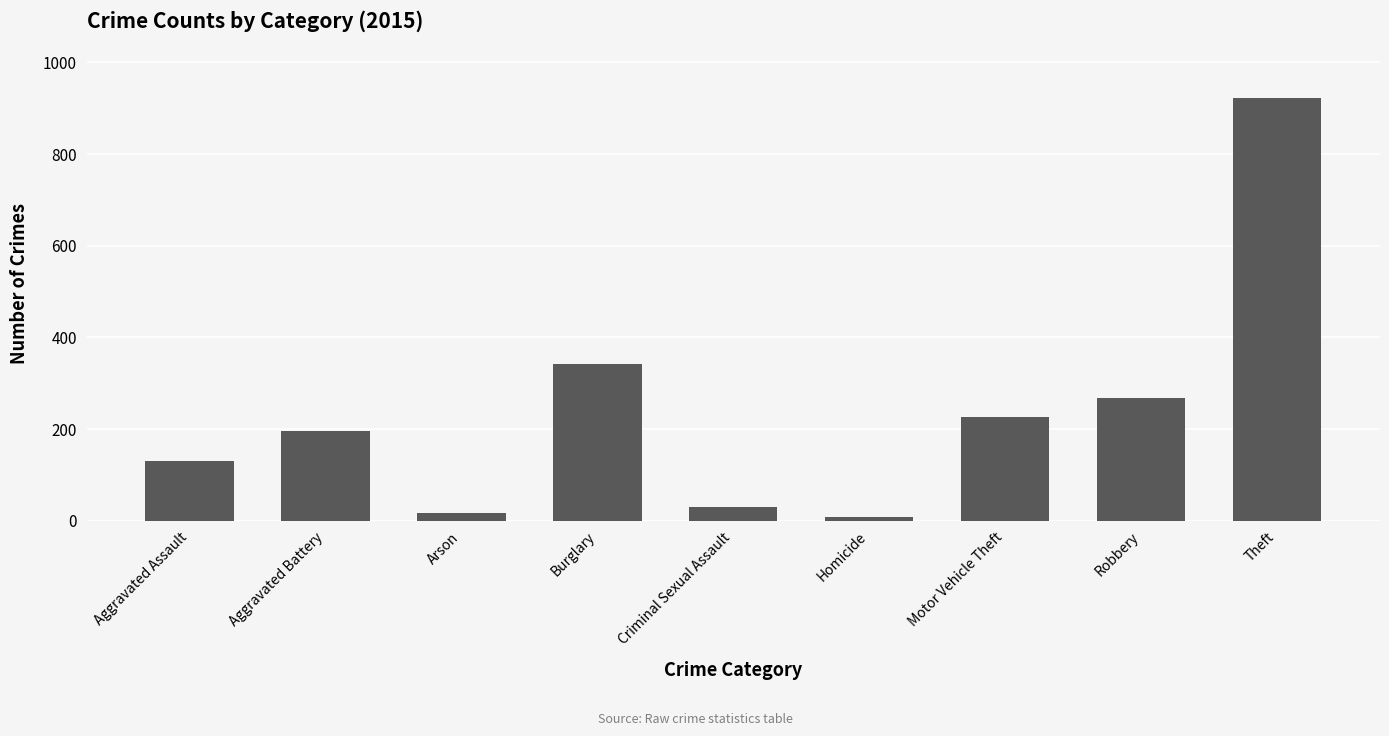

Reading right to left, list all the values displayed in this chart.

Theft=923	Robbery=268	Motor Vehicle Theft=226	Homicide=9	Criminal Sexual Assault=31	Burglary=342	Arson=17	Aggravated Battery=196	Aggravated Assault=131